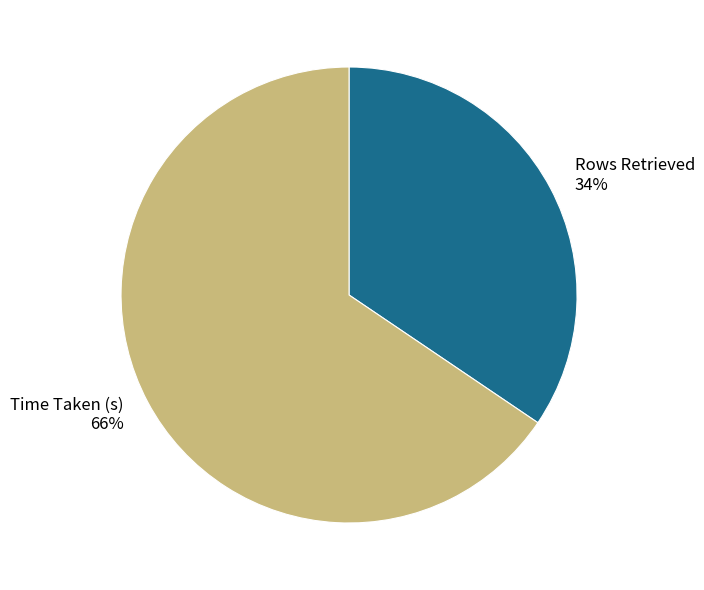

Which has a higher value, Rows Retrieved or Time Taken (s)?

Time Taken (s)